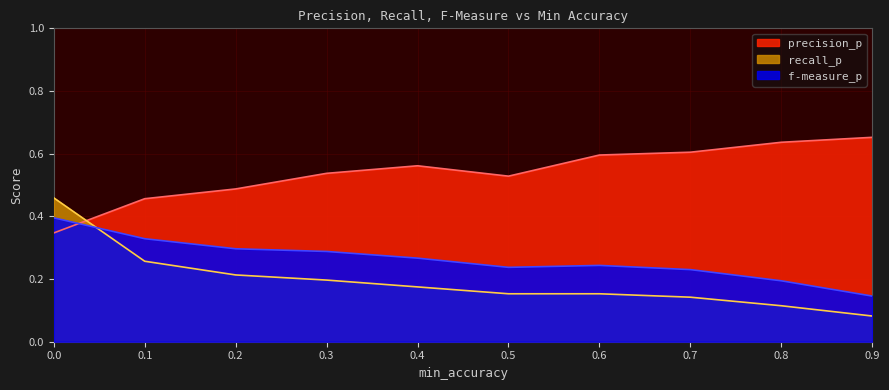

What are all the series names shown in the legend?

precision_p, recall_p, f-measure_p